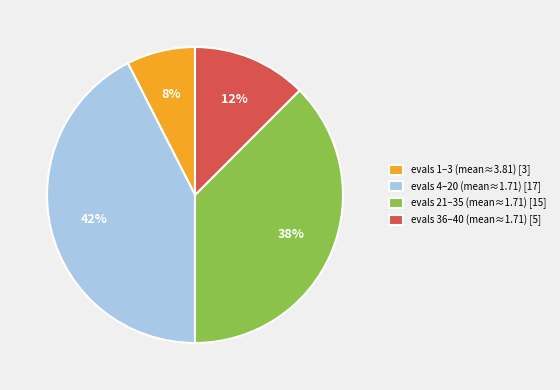

To the nearest percent, what is the average slice percentage?

25%